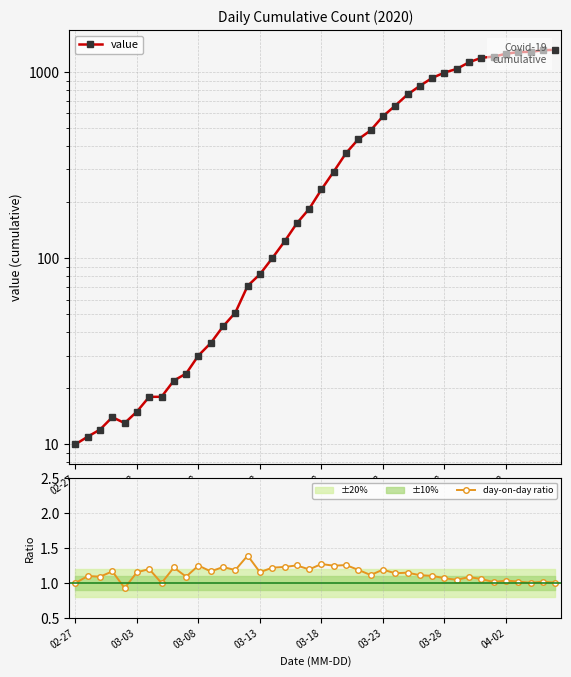

True or false: day-on-day ratio has more than 2 points higher than both neighbors.

True